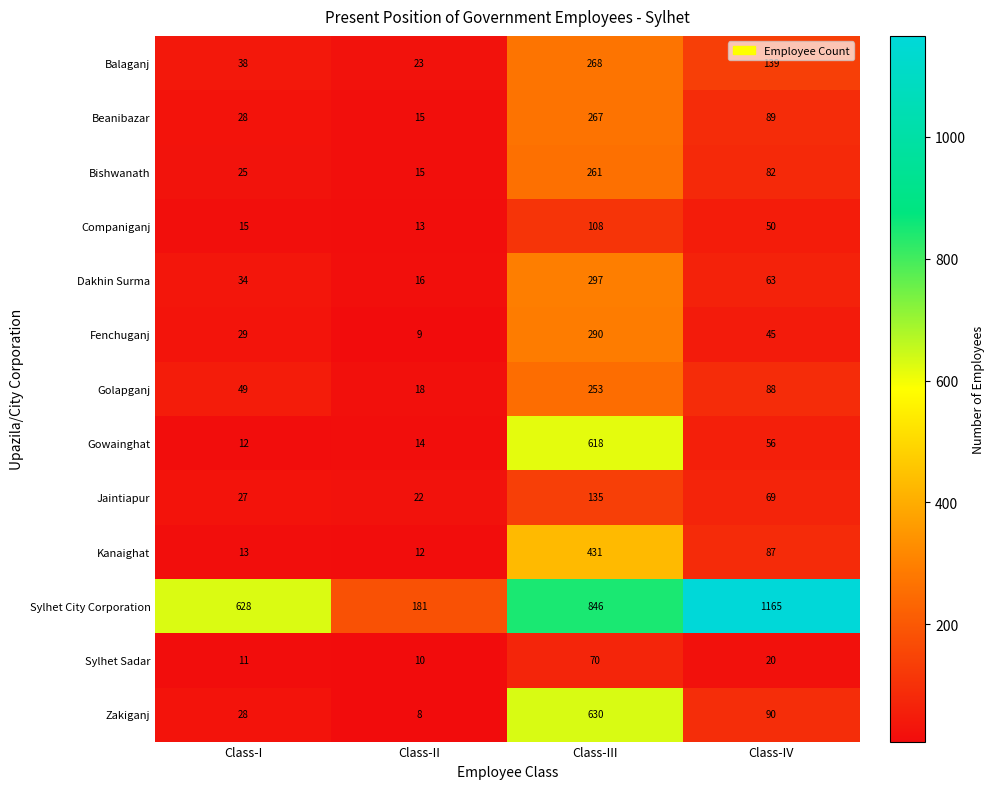

What is the total value across all series at Class-IV?

2043